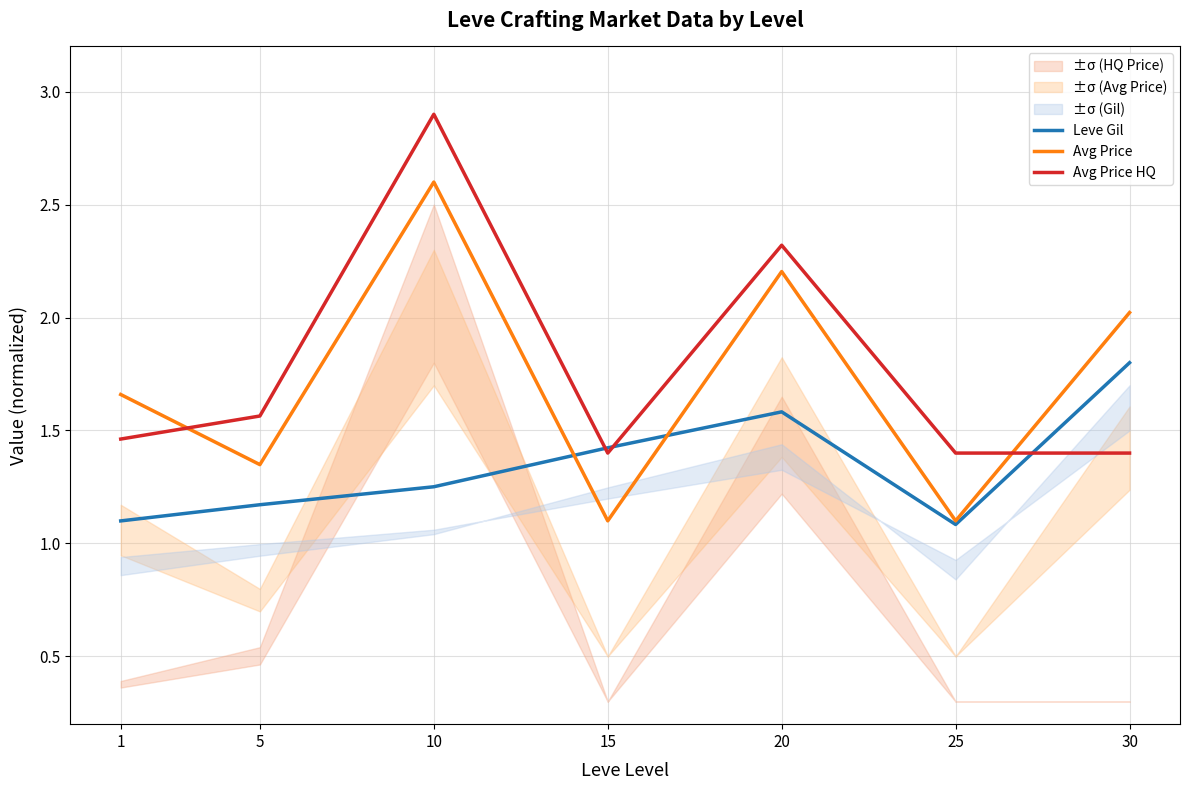

The Avg Price HQ series shows 1.4 at 15. True or false?

True